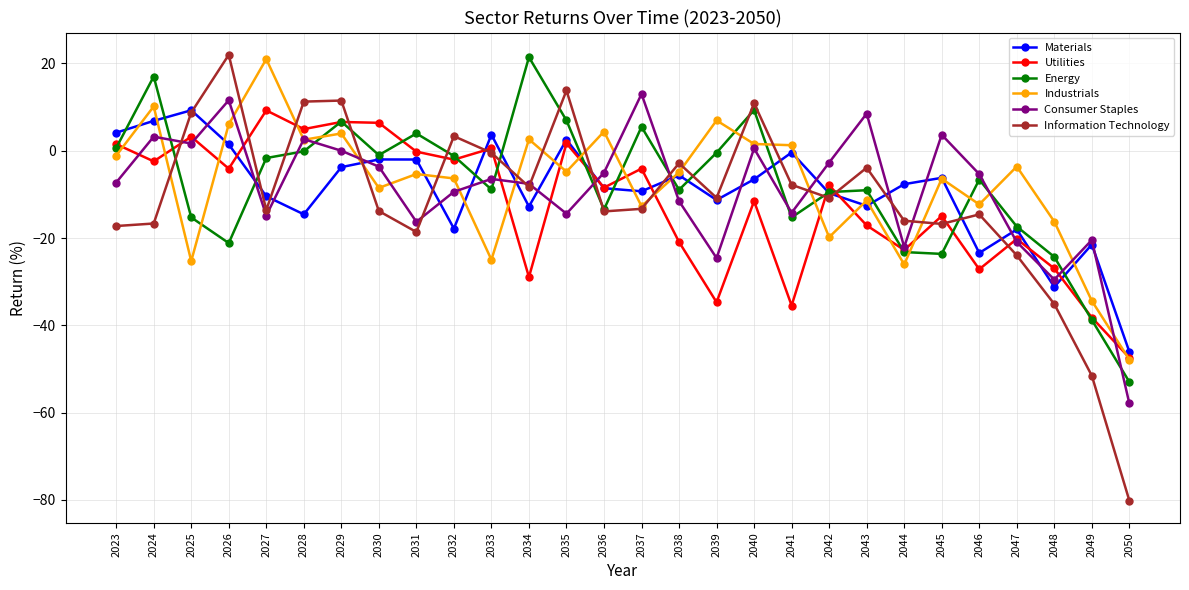

What is the spread (max minus min) of values at 2034?

50.4